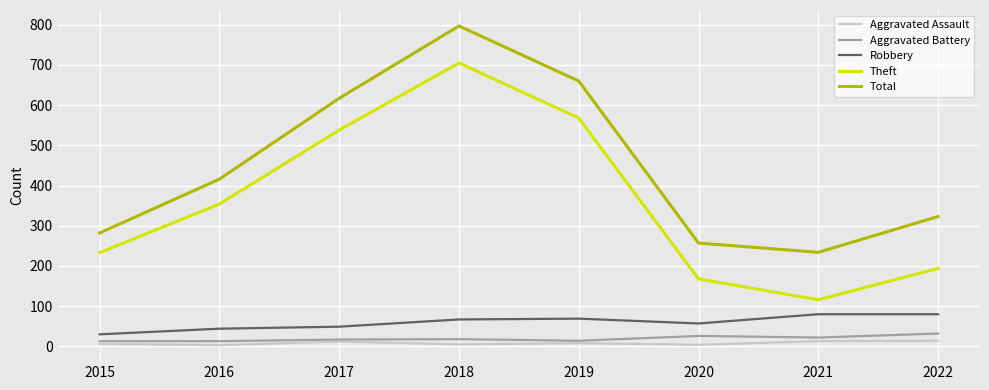

What is the difference between the maximum and minimum values in the Robbery series?

50